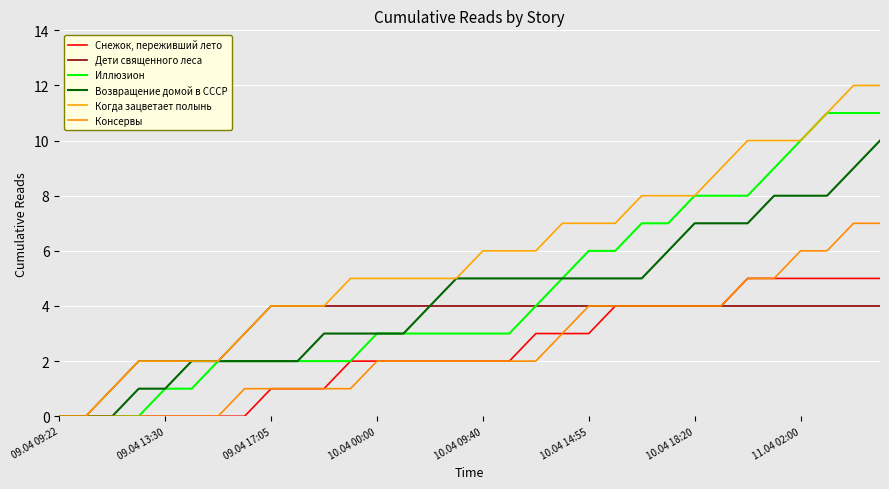

Reading right to left, what are all the values shown in this chart?

Снежок, переживший лето: 5	5	5	5	5	5	4	4	4	4	4	3	3	3	2	2	2	2	2	2	2	1	1	1	0	0	0	0	0	0	0	0
Дети священного леса: 4	4	4	4	4	4	4	4	4	4	4	4	4	4	4	4	4	4	4	4	4	4	4	4	3	2	2	2	2	1	0	0
Иллюзион: 11	11	11	10	9	8	8	8	7	7	6	6	5	4	3	3	3	3	3	3	2	2	2	2	2	2	1	1	0	0	0	0
Возвращение домой в СССР: 10	9	8	8	8	7	7	7	6	5	5	5	5	5	5	5	5	4	3	3	3	3	2	2	2	2	2	1	1	0	0	0
Когда зацветает полынь: 12	12	11	10	10	10	9	8	8	8	7	7	7	6	6	6	5	5	5	5	5	4	4	4	3	2	2	2	2	1	0	0
Консервы: 7	7	6	6	5	5	4	4	4	4	4	4	3	2	2	2	2	2	2	2	1	1	1	1	1	0	0	0	0	0	0	0